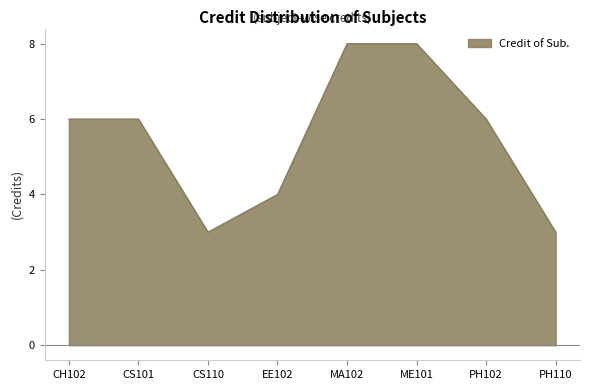

Reading left to right, what are all the values shown in this chart?

CH102=6	CS101=6	CS110=3	EE102=4	MA102=8	ME101=8	PH102=6	PH110=3